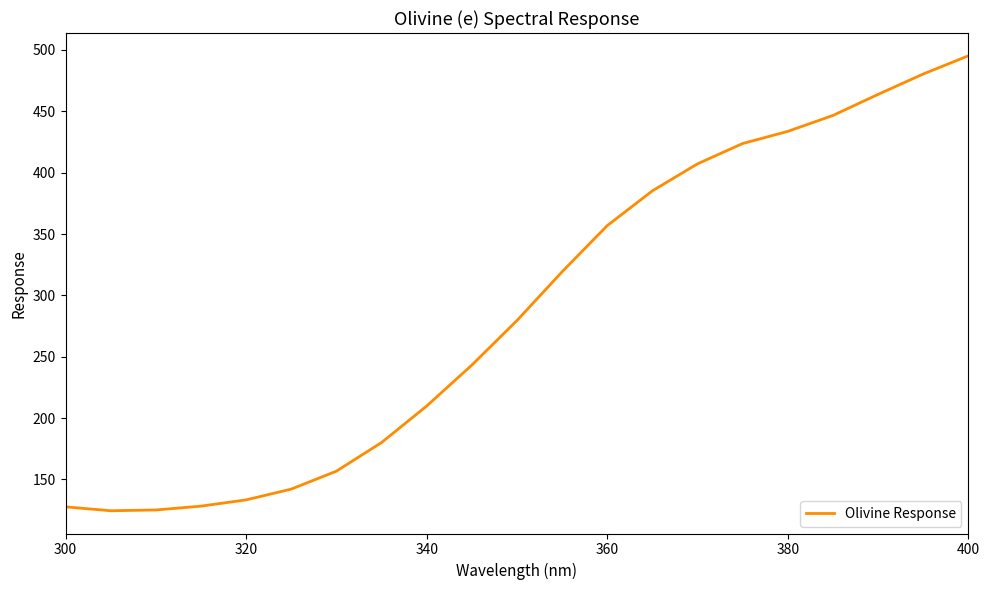

What is the smallest value displayed?

124.5